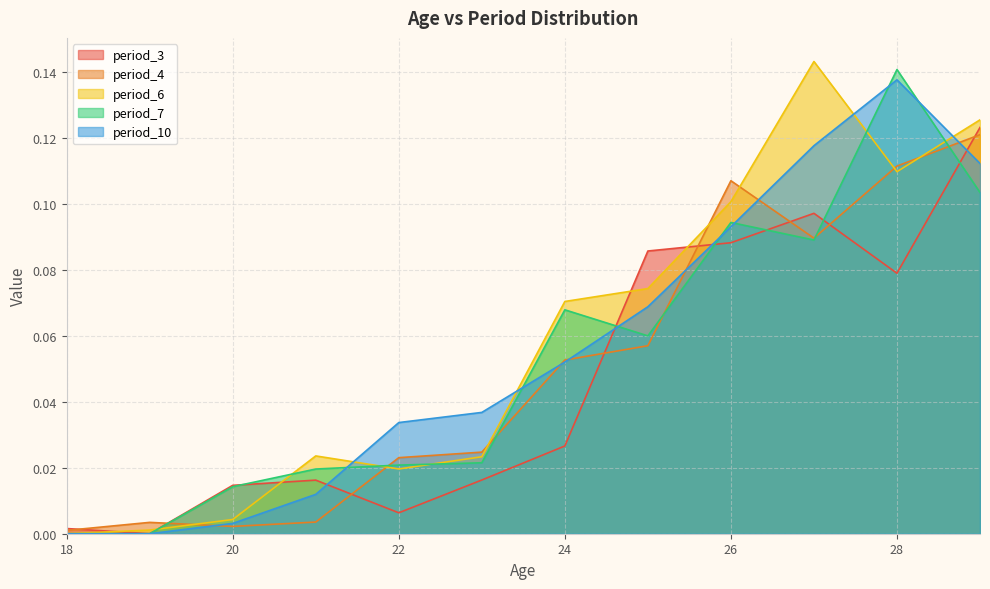

Where is period_4 nearest to the value 0?

18